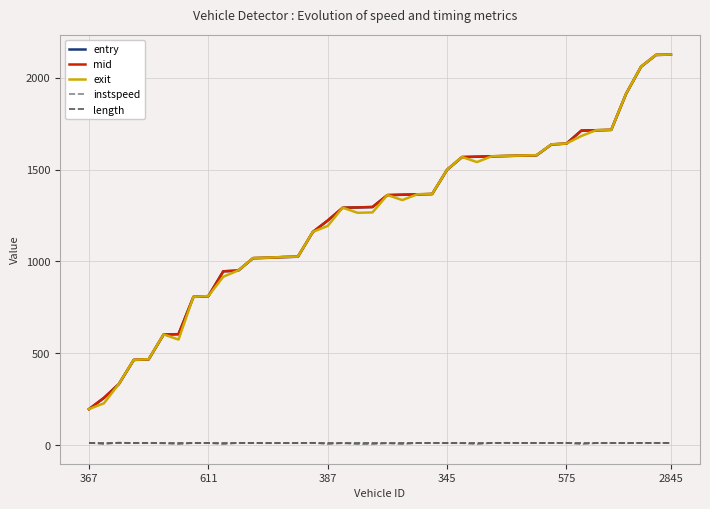

What is the lowest value of the entry series?

195.8